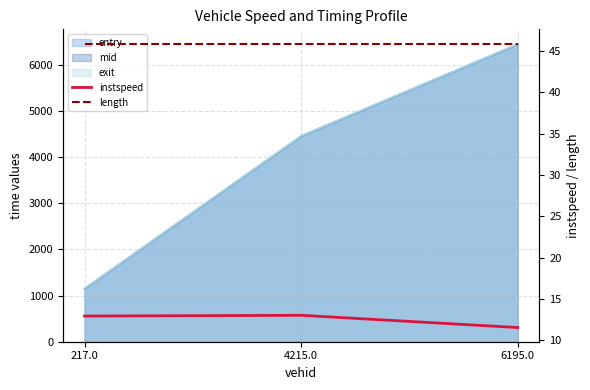

What is the label of the 1st point from the left?

217.0